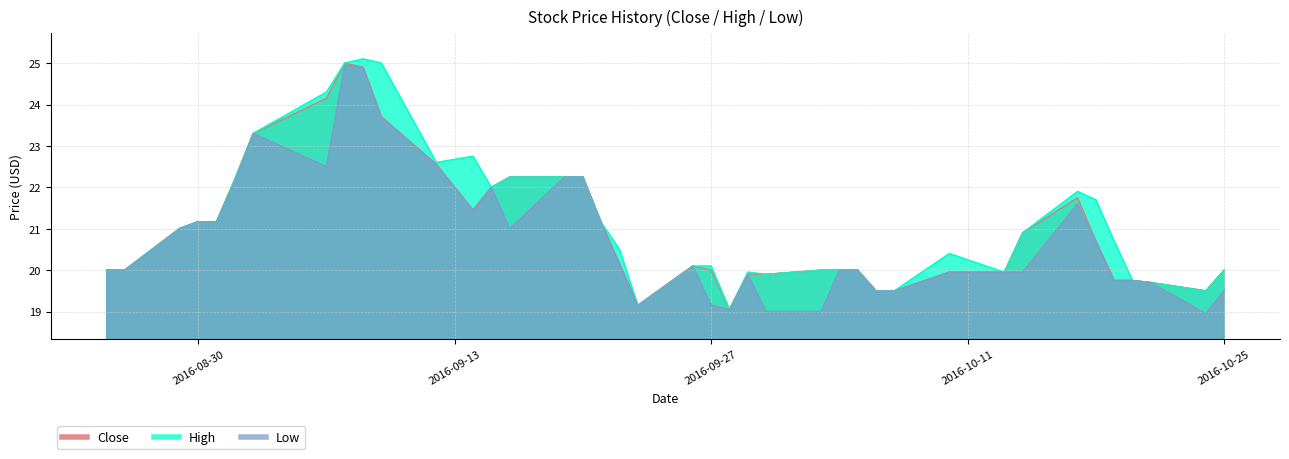

Rank the series by their maximum value, from highest to lowest.

High, Close, Low